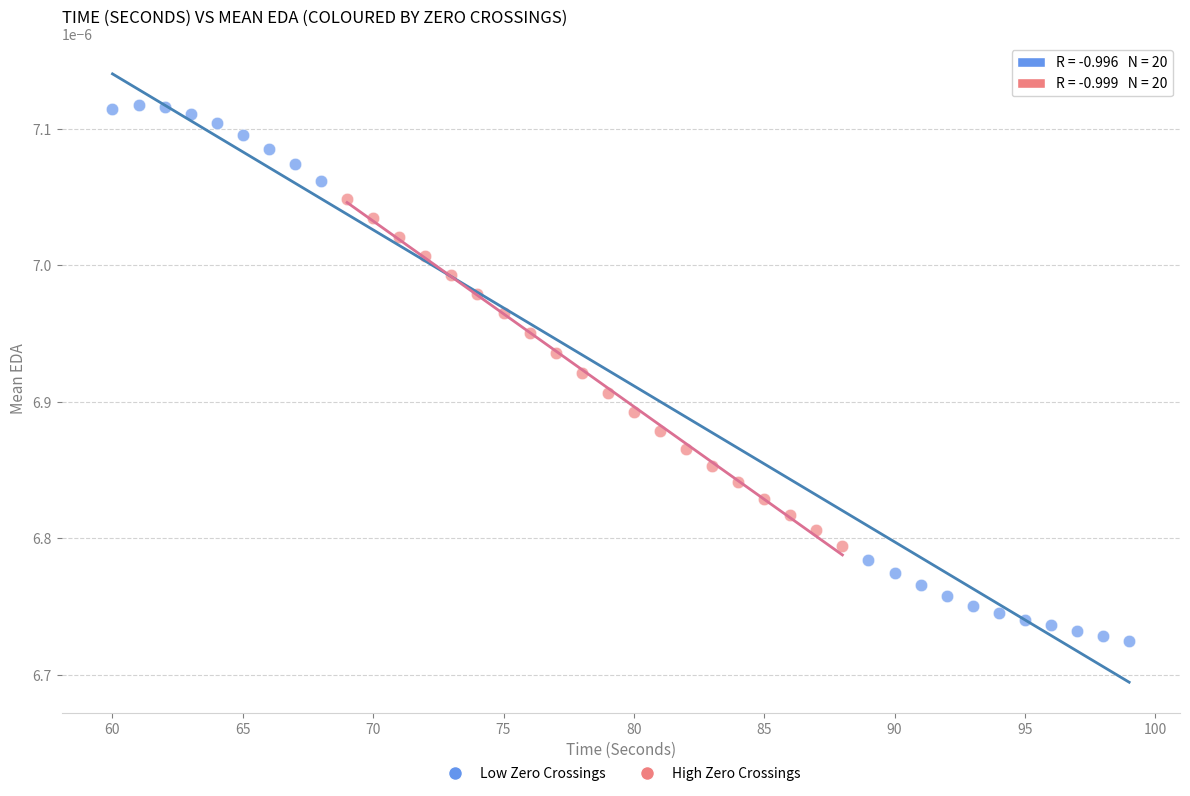

Which series contains the highest Y value?

Low Zero Crossings